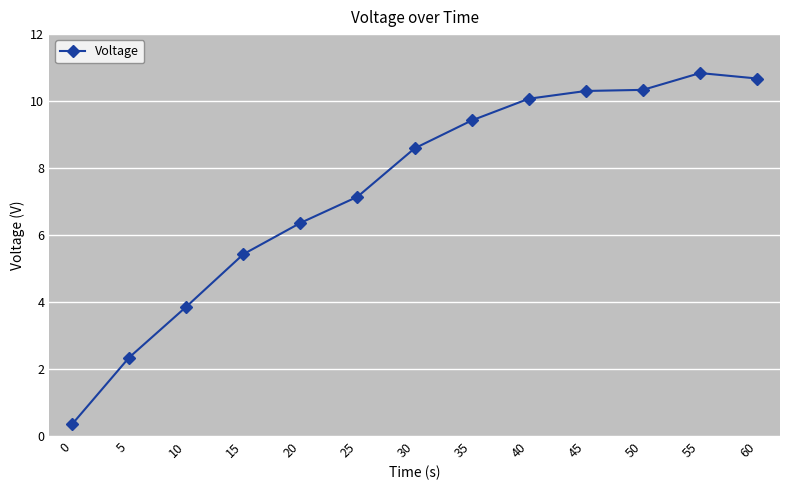

Which category has the highest value across all series?

55